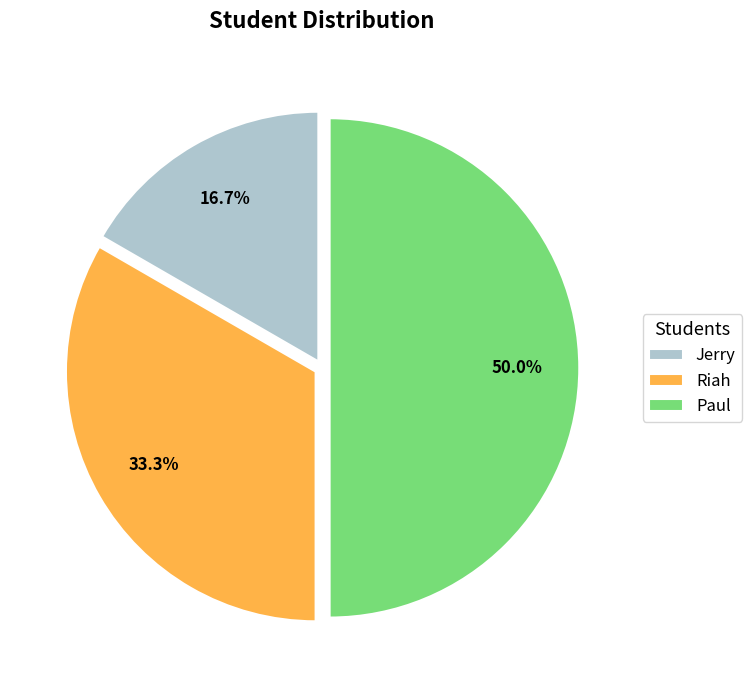

To the nearest percent, what is the difference between the largest and smallest slice percentages?

33%